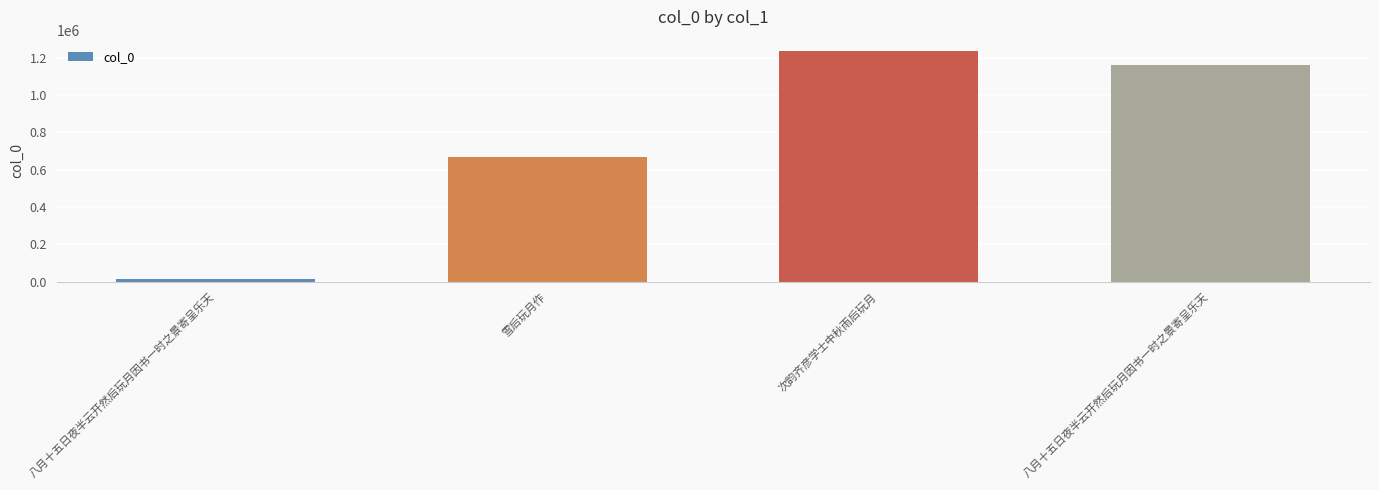

Does the chart contain any negative values?

No